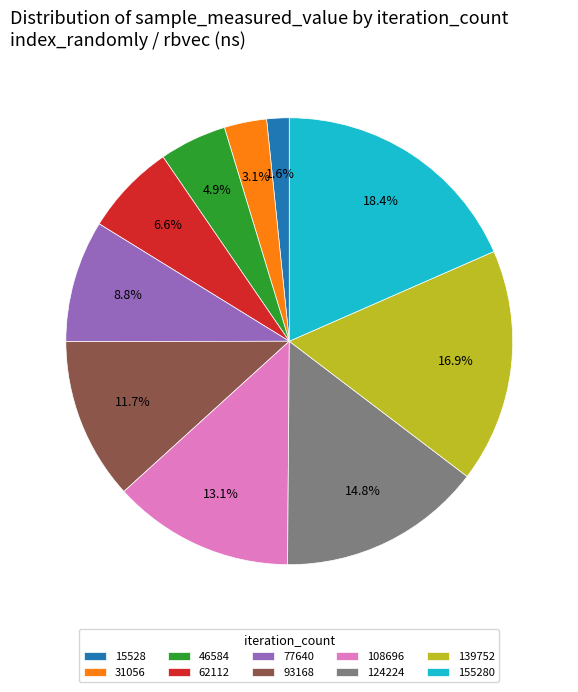

Does 15528 account for over 50% of the chart?

No